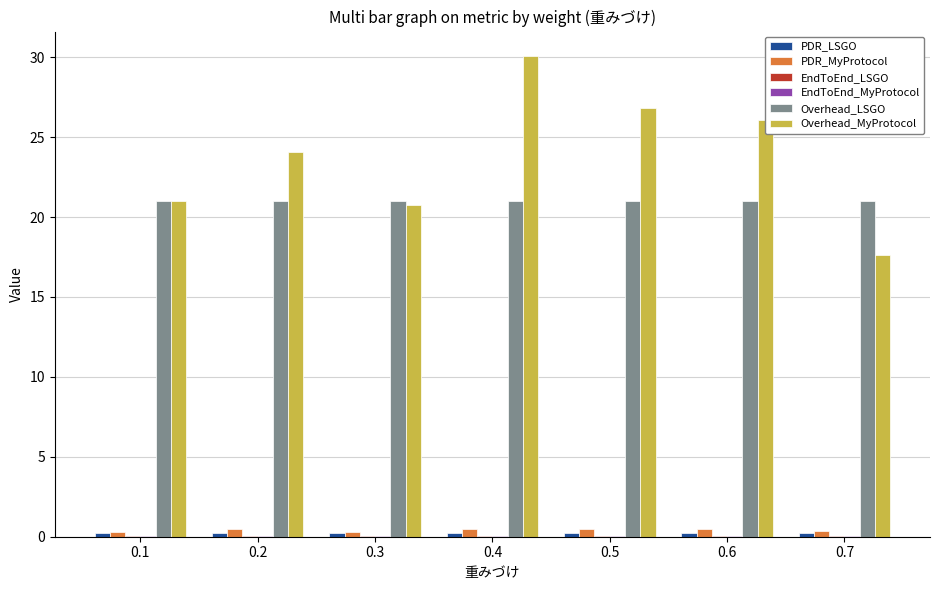

At which category does the chart reach its peak across all series?

0.4